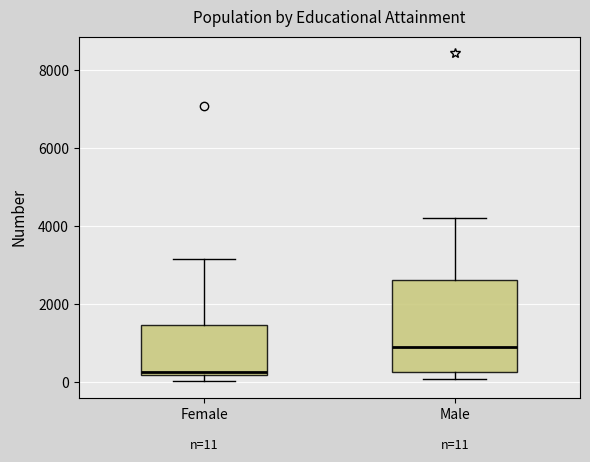

Comparing the boxes themselves (not the whiskers), which one is the tallest?

Male